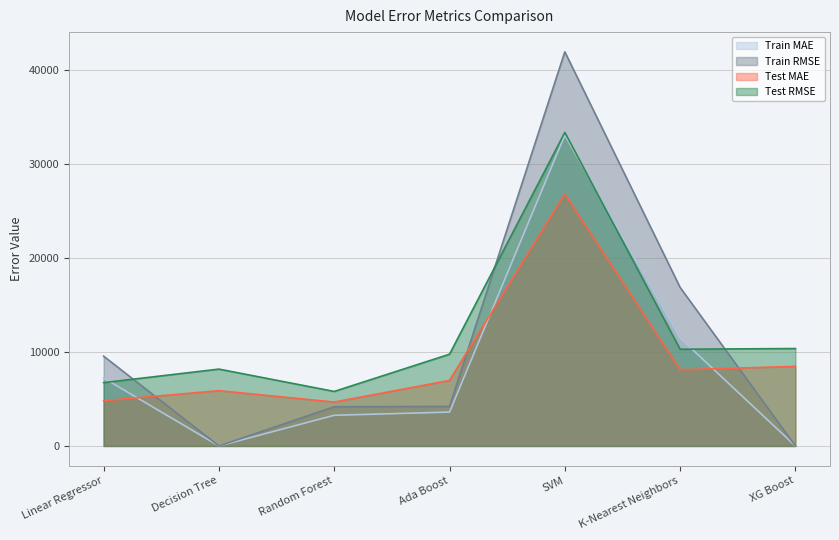

How many values in the Test MAE series exceed 6981?

4